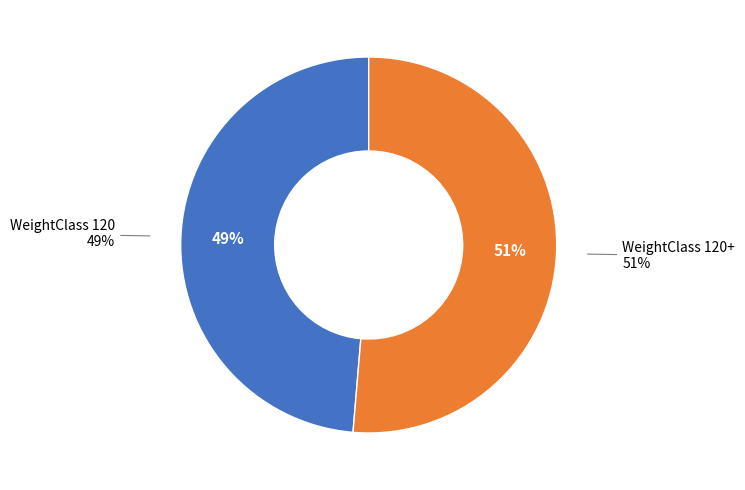

Which slice represents more than half of the pie?

120+